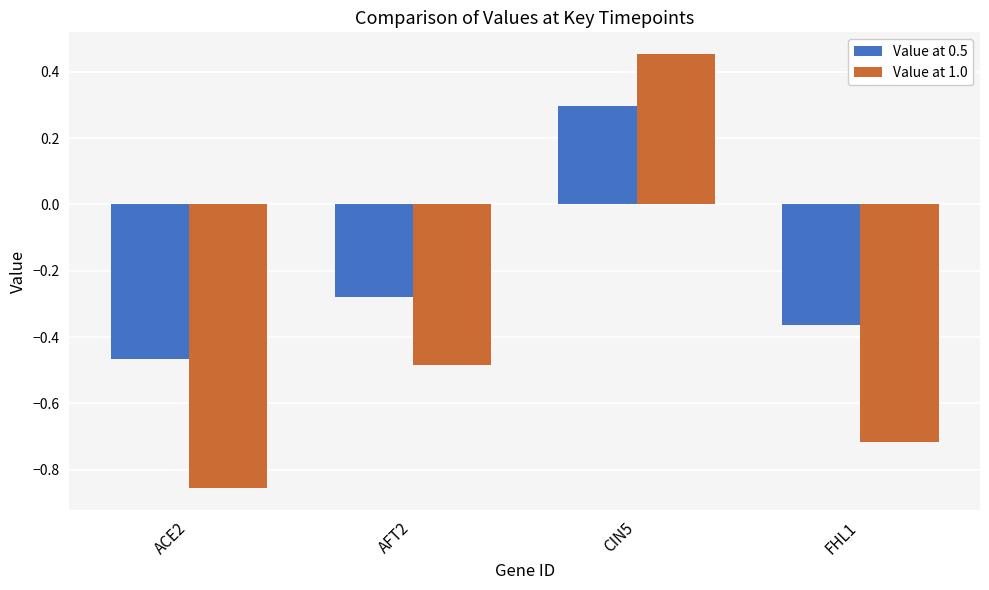

Which series has the largest range (max minus min)?

Value at 1.0